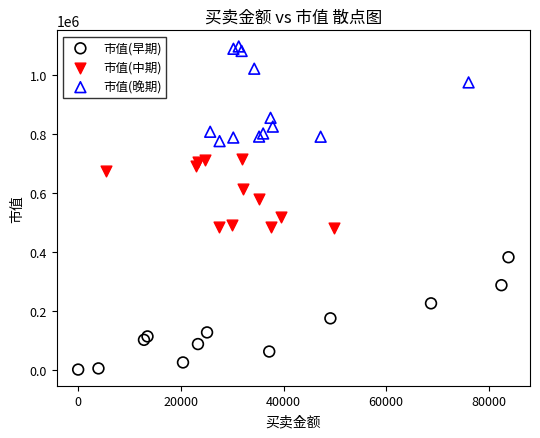

Which series contains the highest Y value?

市值(晚期)